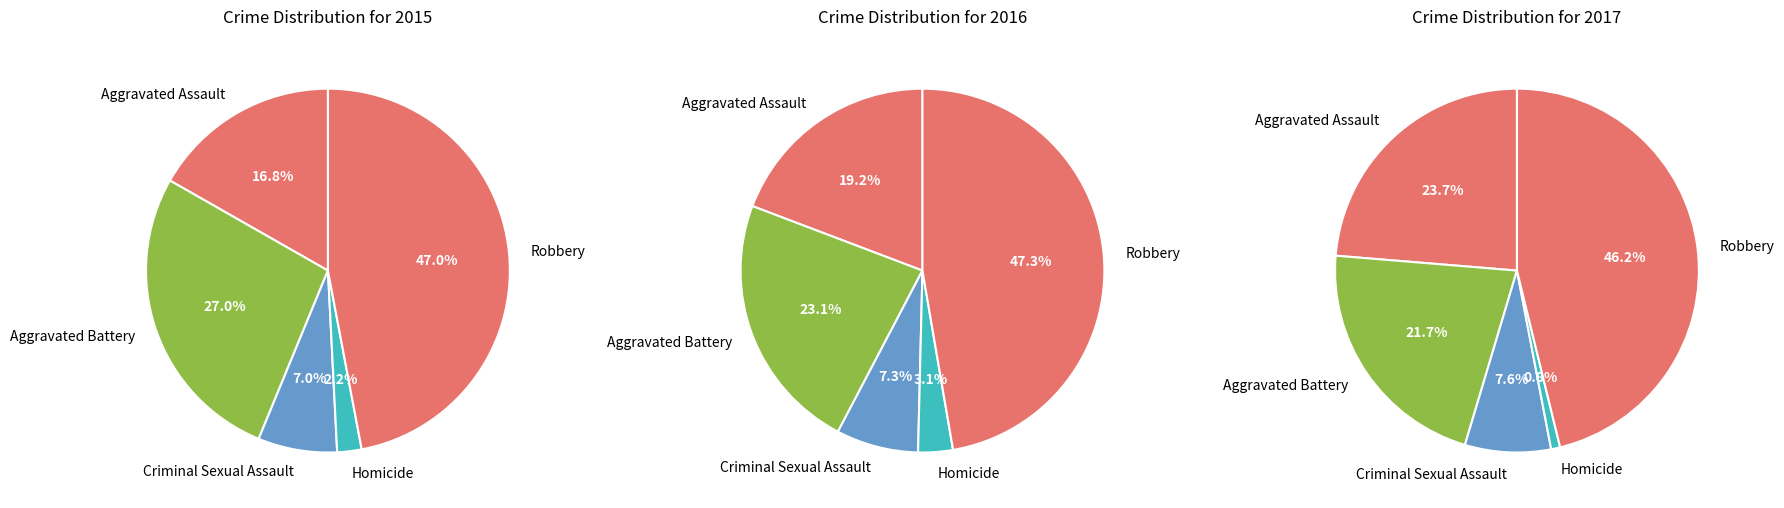

To the nearest percent, what percentage of the pie is Criminal Sexual Assault?

8%